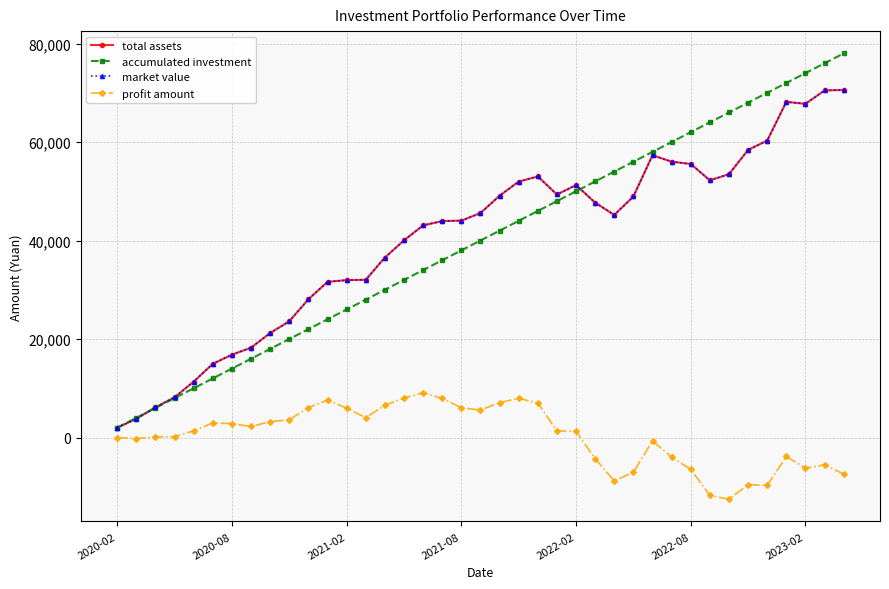

Does the chart have visible grid lines?

Yes